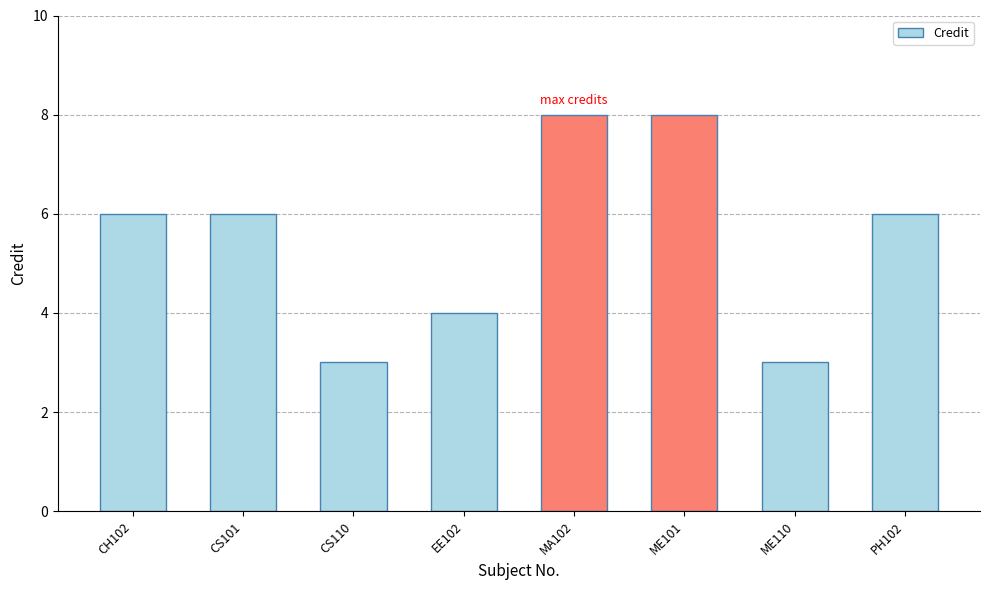

Approximately how many times larger is the value at ME110 compared to CH102?

0.5